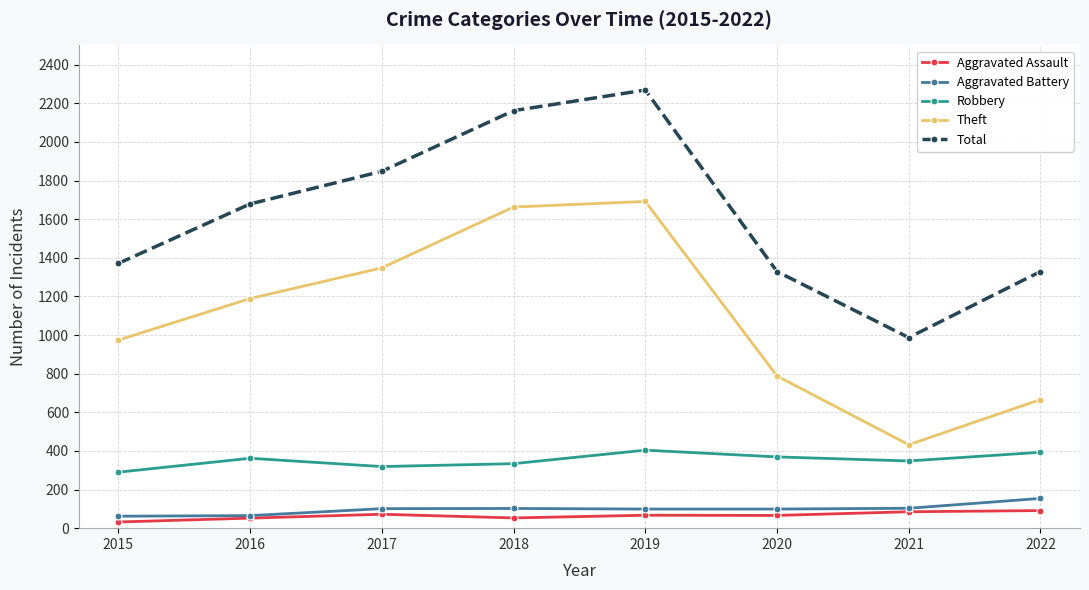

What are all the series names shown in the legend?

Aggravated Assault, Aggravated Battery, Robbery, Theft, Total